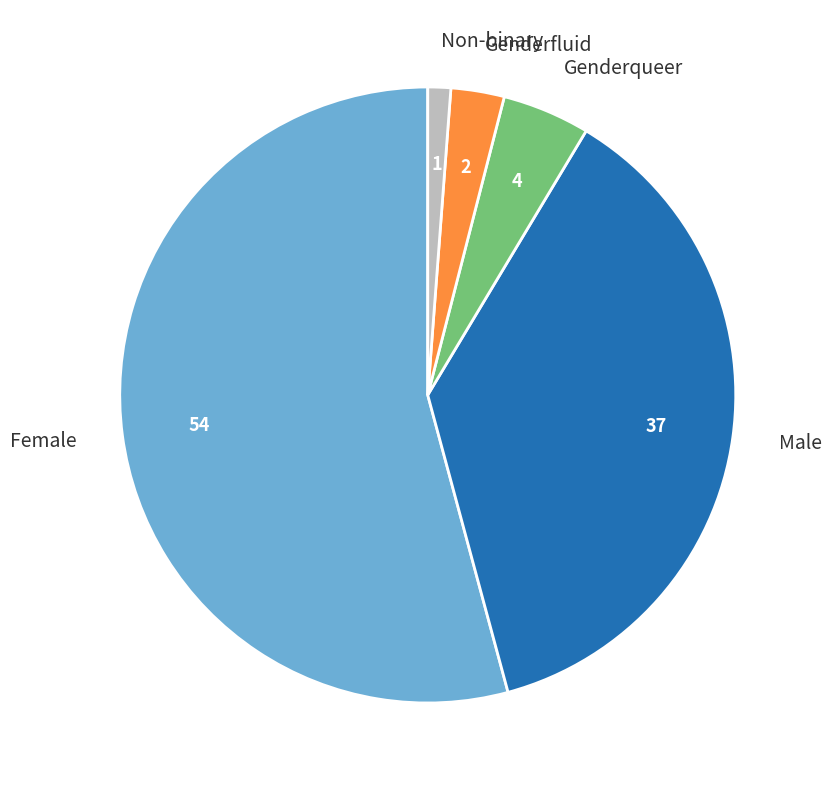

Is Genderqueer the majority of the pie?

No